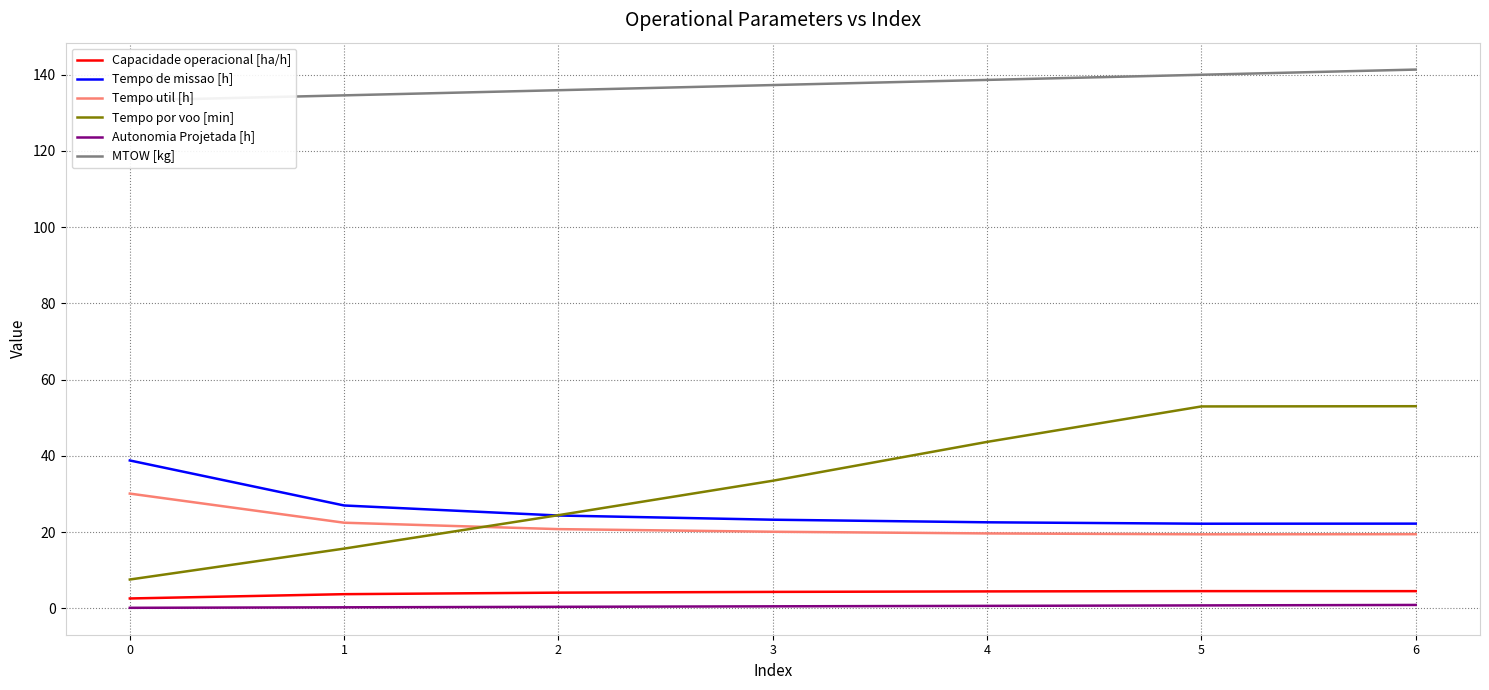

Count the number of categories in the chart.

7